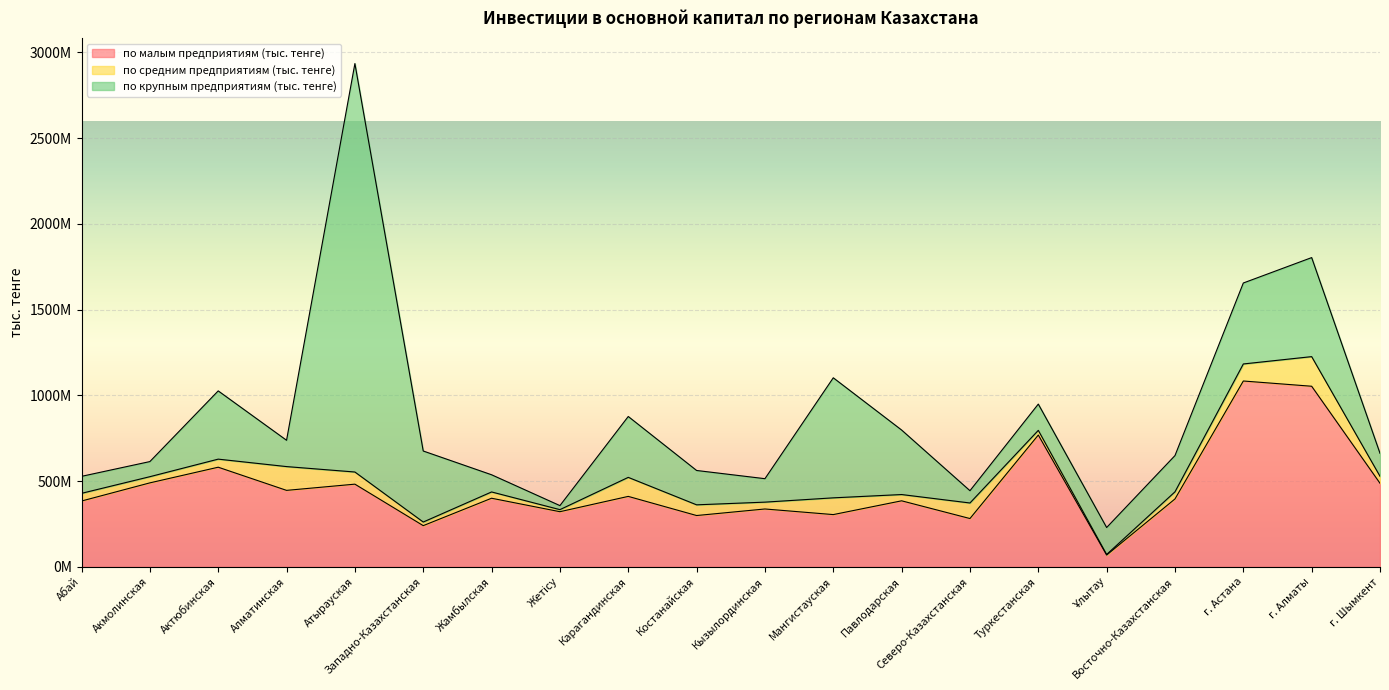

What is the difference between the по малым предприятиям (тыс. тенге) values at Атырауская and Жамбылская?

82096402